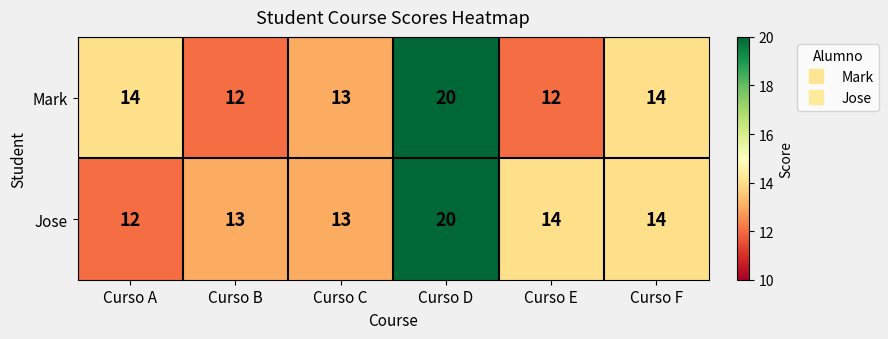

True or false: Mark has a value of 5 at Curso B.

False